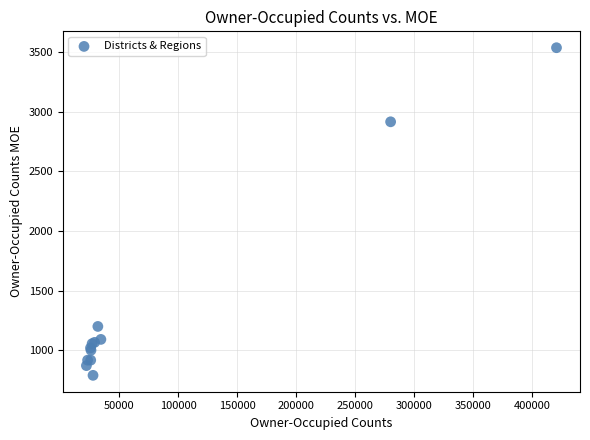

What Y value in the scatter plot is closest to 2163?

2917.0